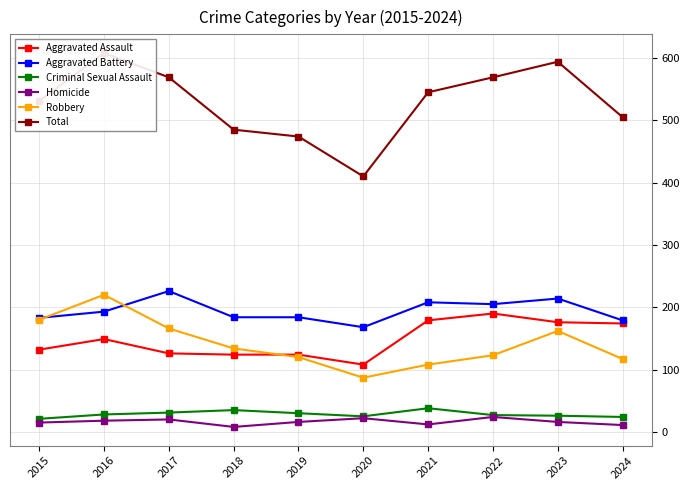

At which category does the chart reach its peak across all series?

2016